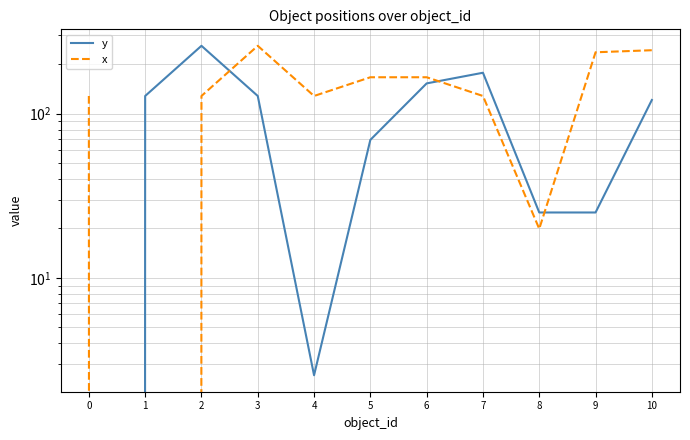

Reading left to right, what are all the values shown in this chart?

y: -2.5	128.0	258.5	128.0	2.6	69.2	152.7	177.2	25.0	25.0	121.0
x: 128.0	-2.5	128.0	258.5	128.0	166.4	166.4	128.0	19.9	236.1	243.0